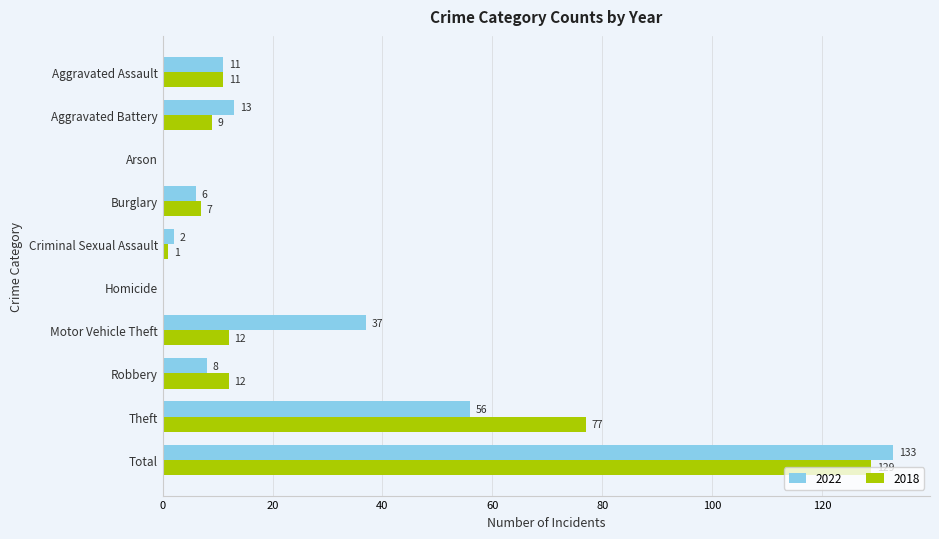

Which label corresponds to the largest value in the chart?

Total